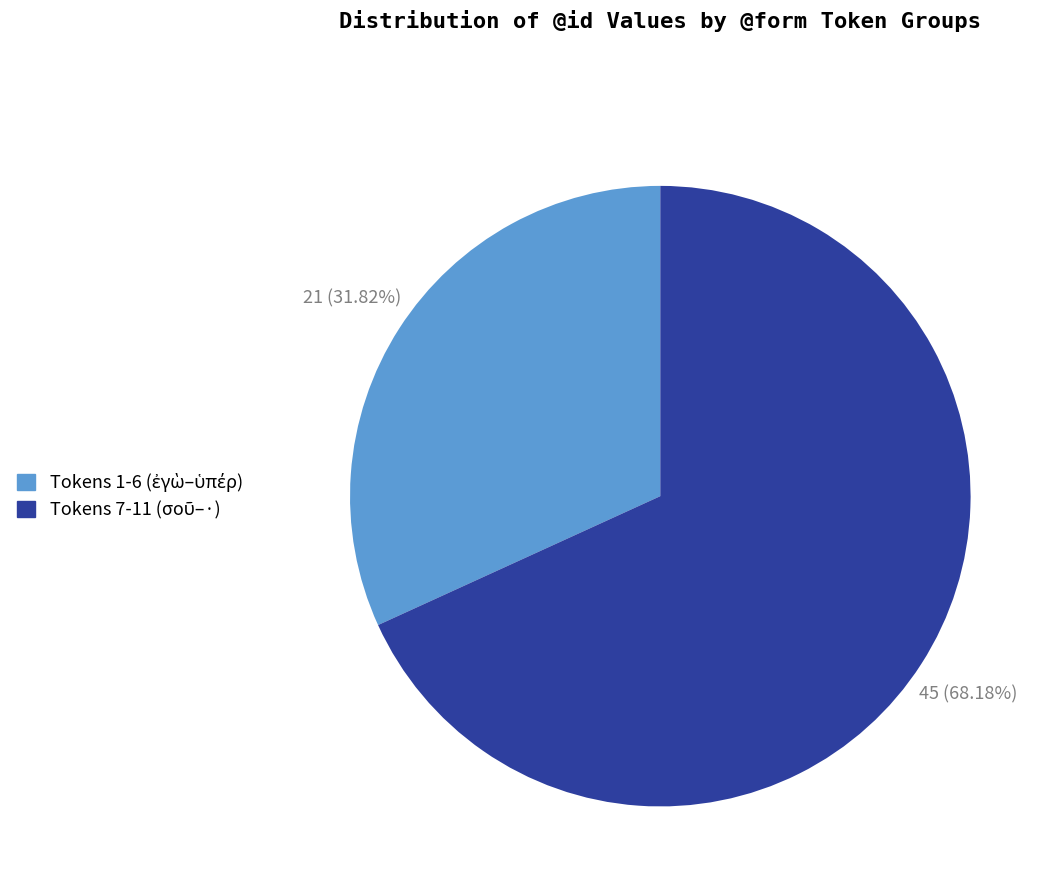

Is there any slice that represents more than half of the pie?

Yes